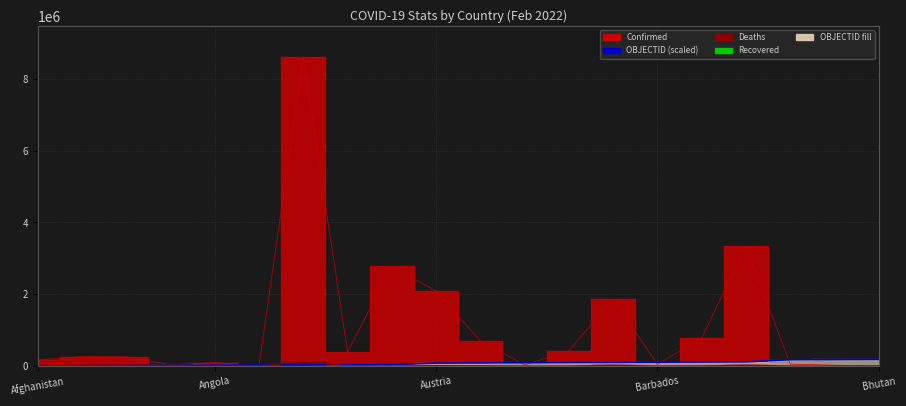

Which has a higher value, 9 or 17?

17